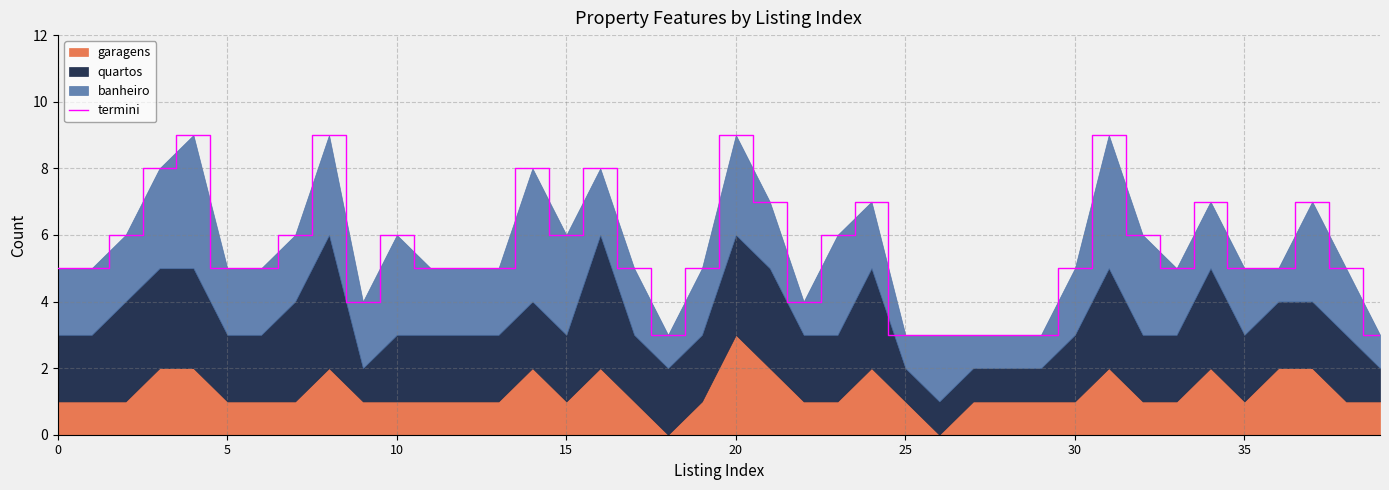

Is it true that the value at 30 is 5?

True